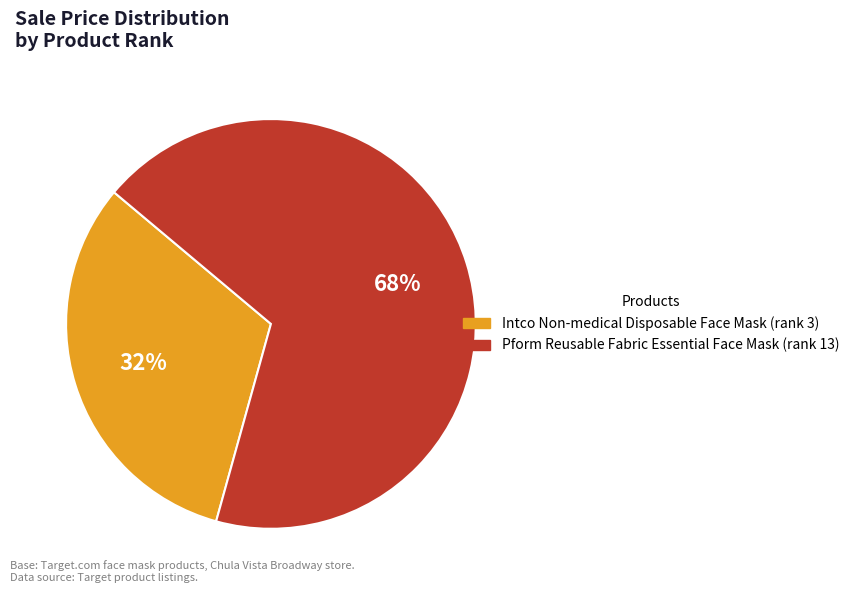

To the nearest percent, what is the average slice percentage?

50%